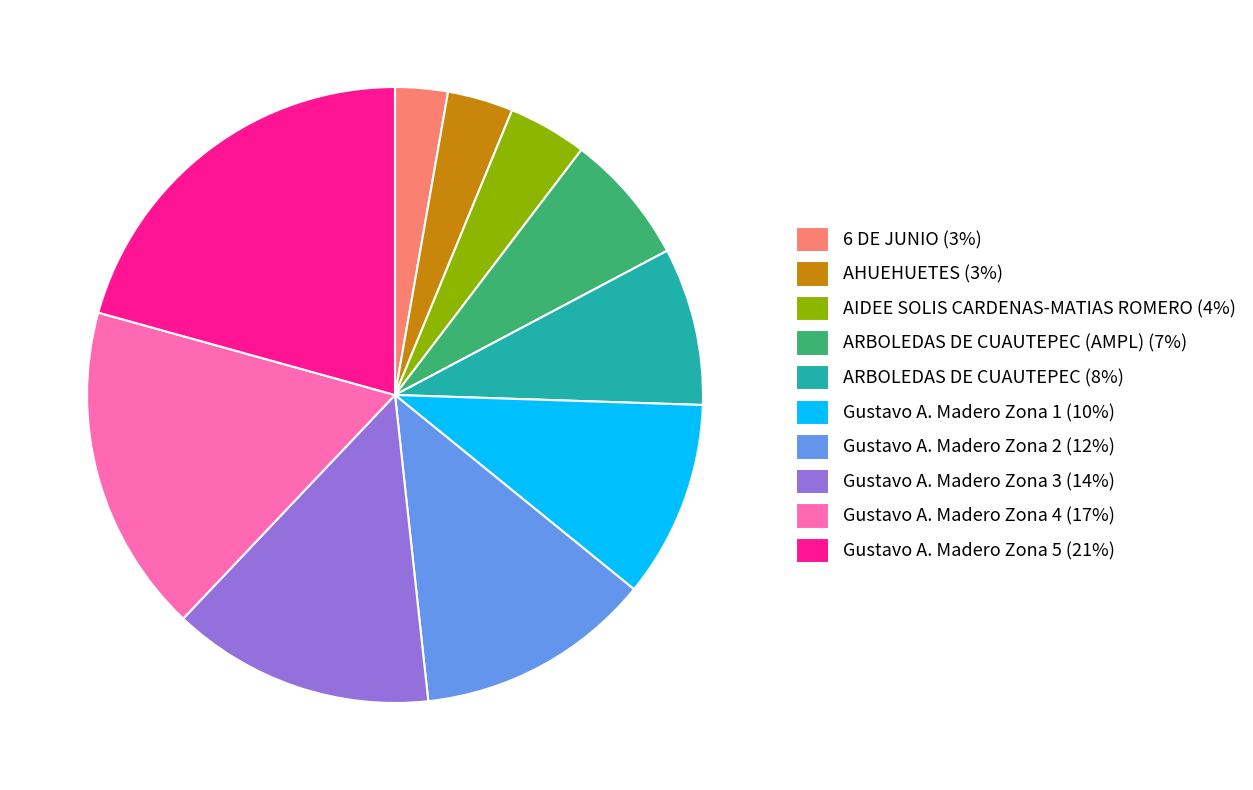

Combined, do Gustavo A. Madero Zona 1 (10%) and Gustavo A. Madero Zona 4 (17%) account for over 50%?

No